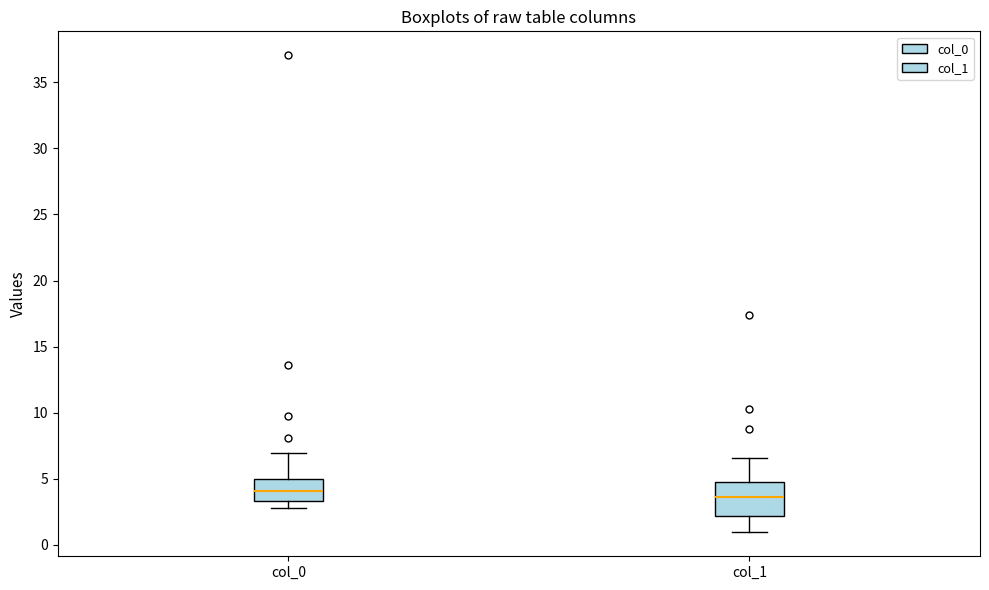

Reading left to right, read every box against the y-axis: the position of its median line, the range the box covers, and the ends of its whiskers. The values are not printed on the chart, so give them approximately, as read against the axis.

col_0: median 4.0, box 3.5 to 5.0, whiskers 3.0 to 7.0
col_1: median 3.5, box 2.0 to 4.5, whiskers 1.0 to 6.5